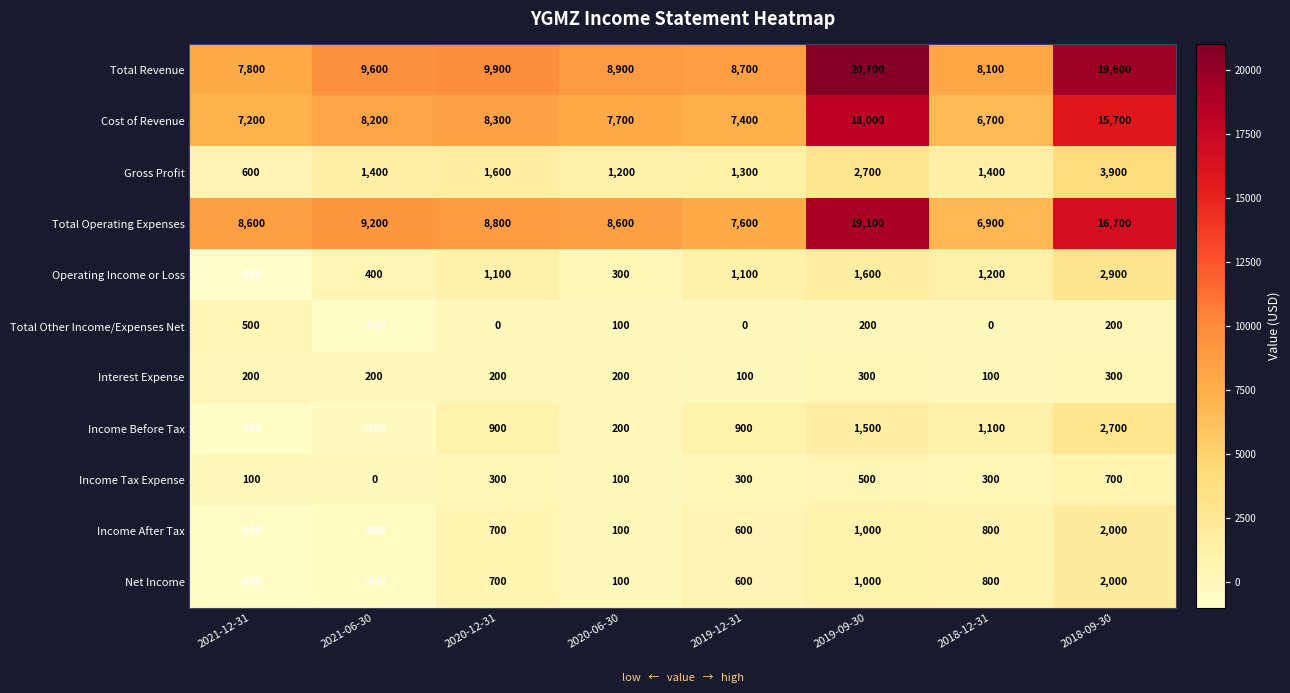

At how many categories does at least one series exceed 11067?

2